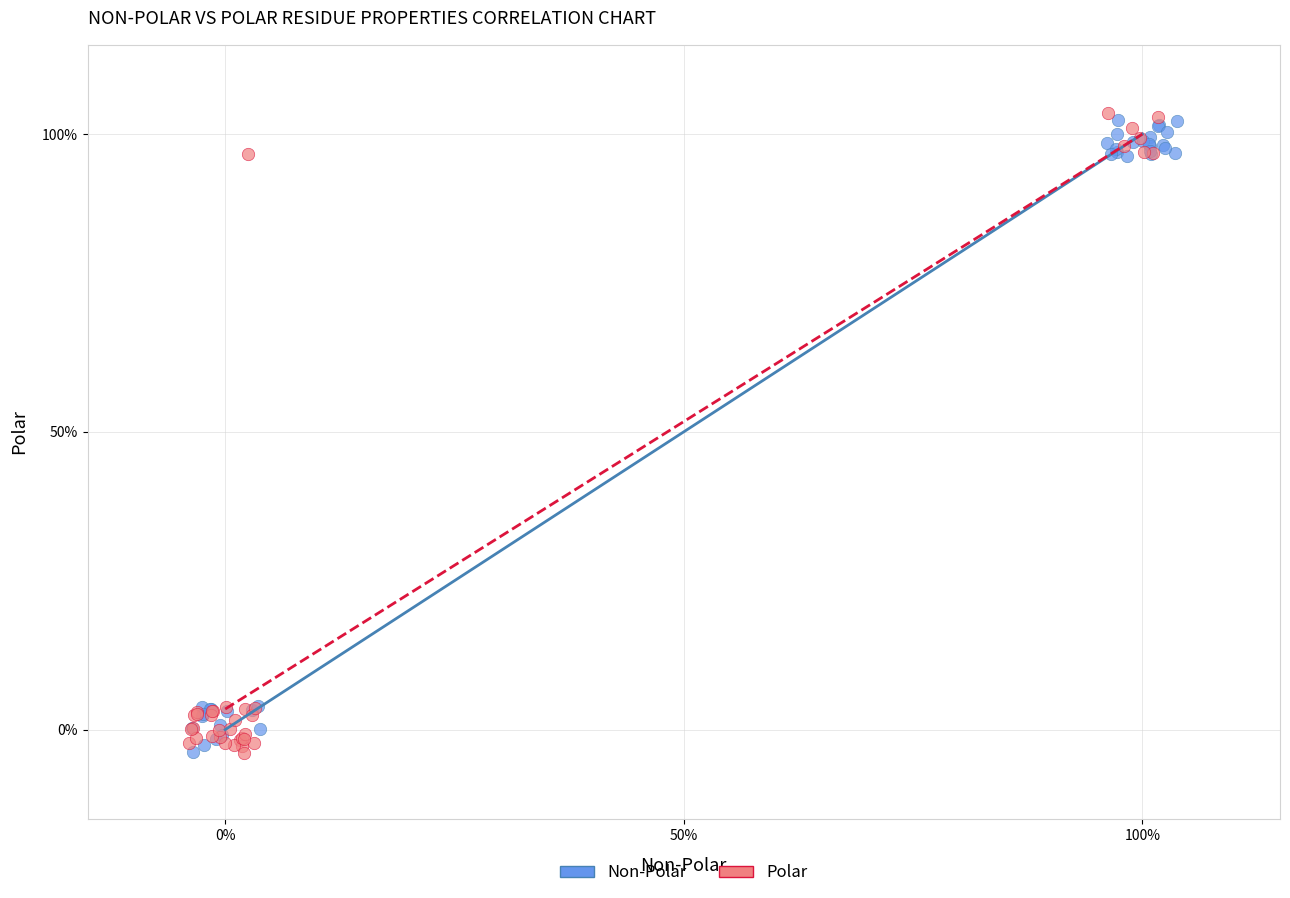

Which series has the largest Y range (max minus min)?

Polar